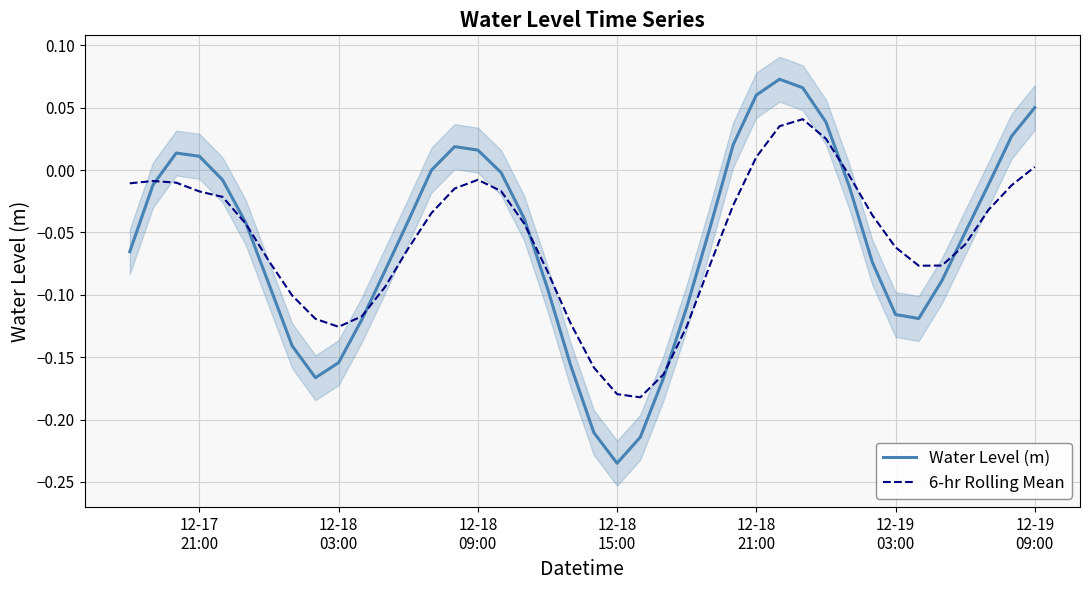

What are all the series names shown in the legend?

Water Level (m), 6-hr Rolling Mean